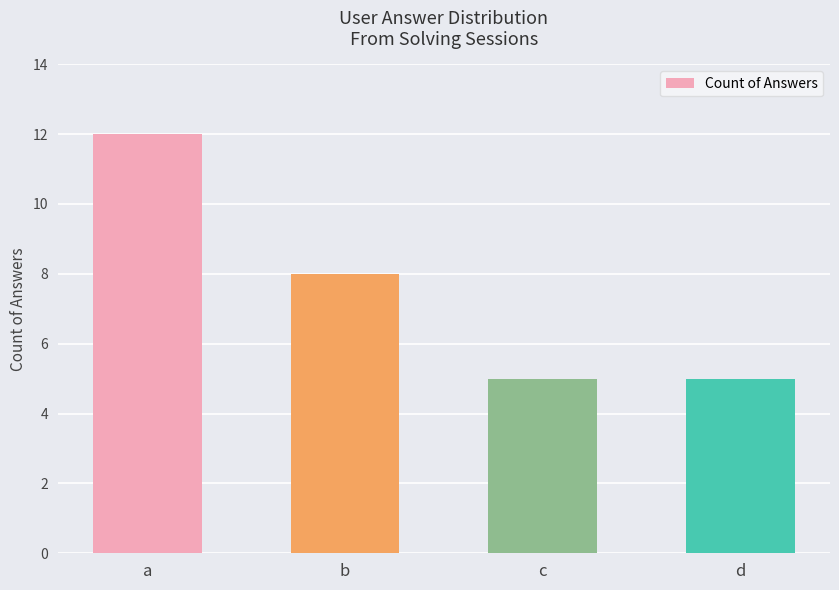

Reading left to right, transcribe all the data shown in this chart.

a=12	b=8	c=5	d=5